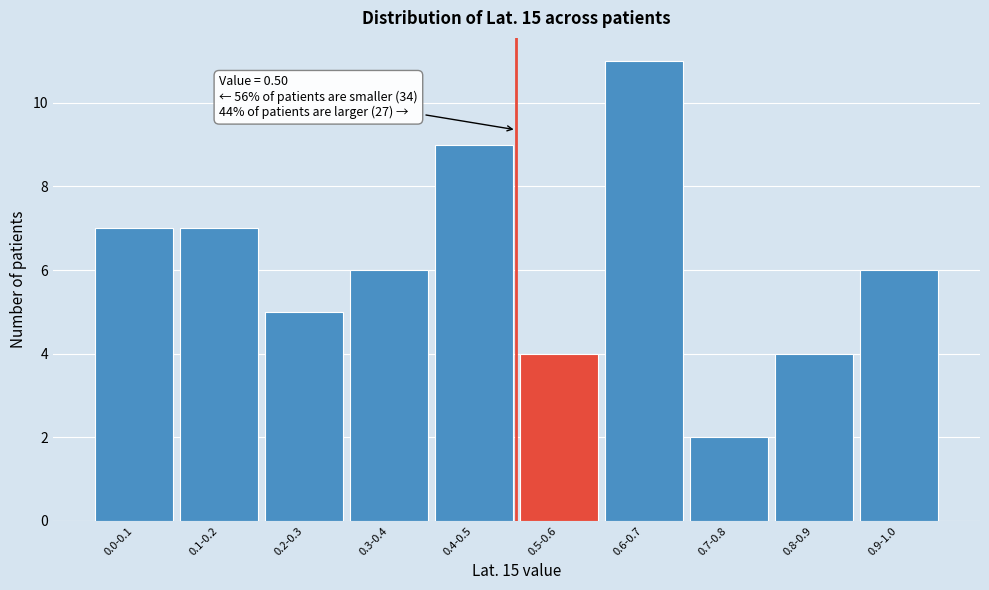

Reading left to right, list all the values displayed in this chart.

0.0-0.1=7	0.1-0.2=7	0.2-0.3=5	0.3-0.4=6	0.4-0.5=9	0.5-0.6=4	0.6-0.7=11	0.7-0.8=2	0.8-0.9=4	0.9-1.0=6